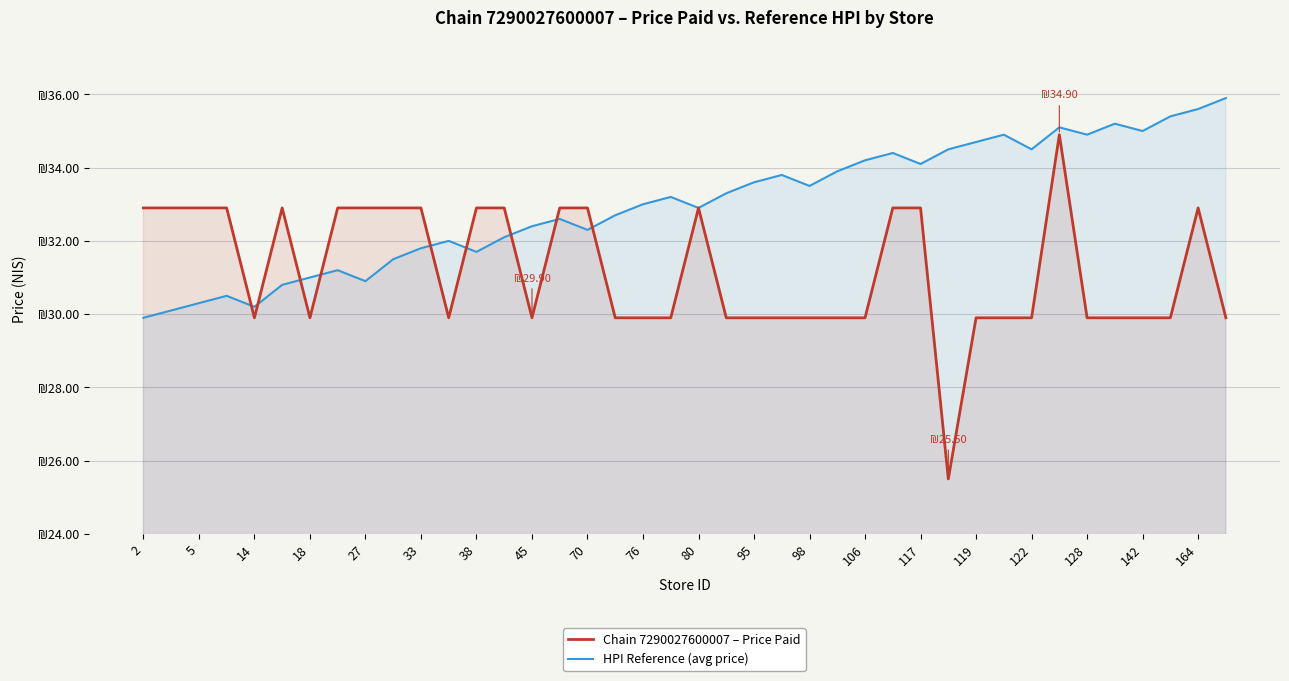

What is the minimum value shown in the chart?

25.5